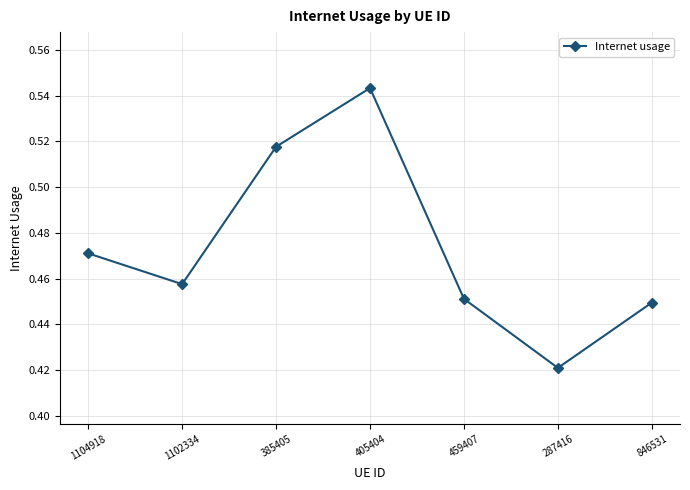

Is this an area chart (filled region under the line)?

No